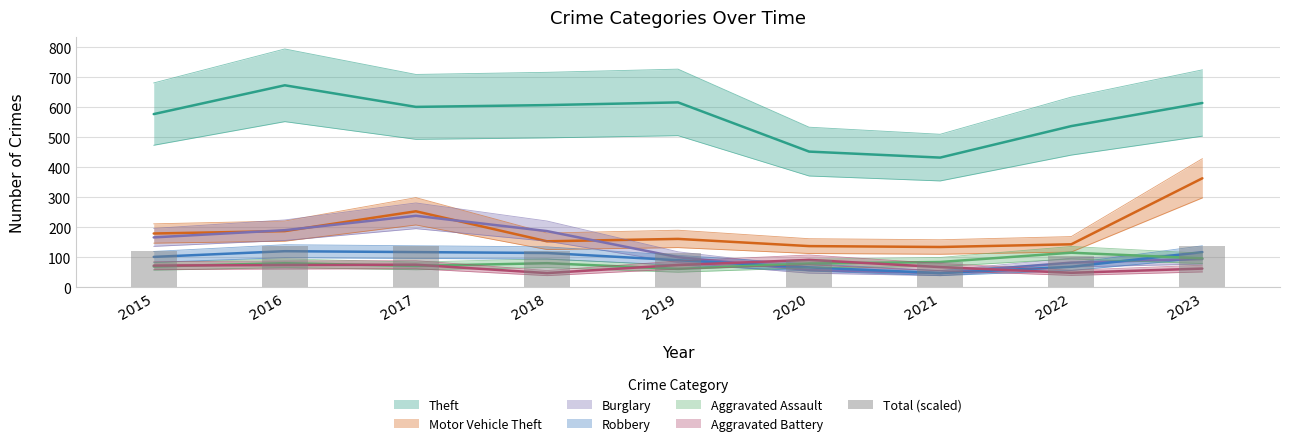

The chart shows a value of 138.3 at 2023. True or false?

True